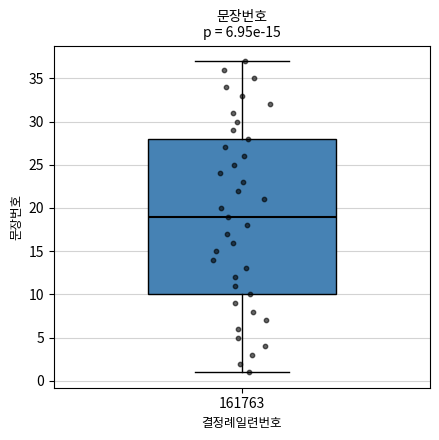

Transcribe this box plot: give where the median line is, the range the box spans, and where the two whiskers end, as read against the y-axis. The values are not printed on the chart, so give them approximately, as read against the axis.

median 19, box 10 to 28, whiskers 1 to 37